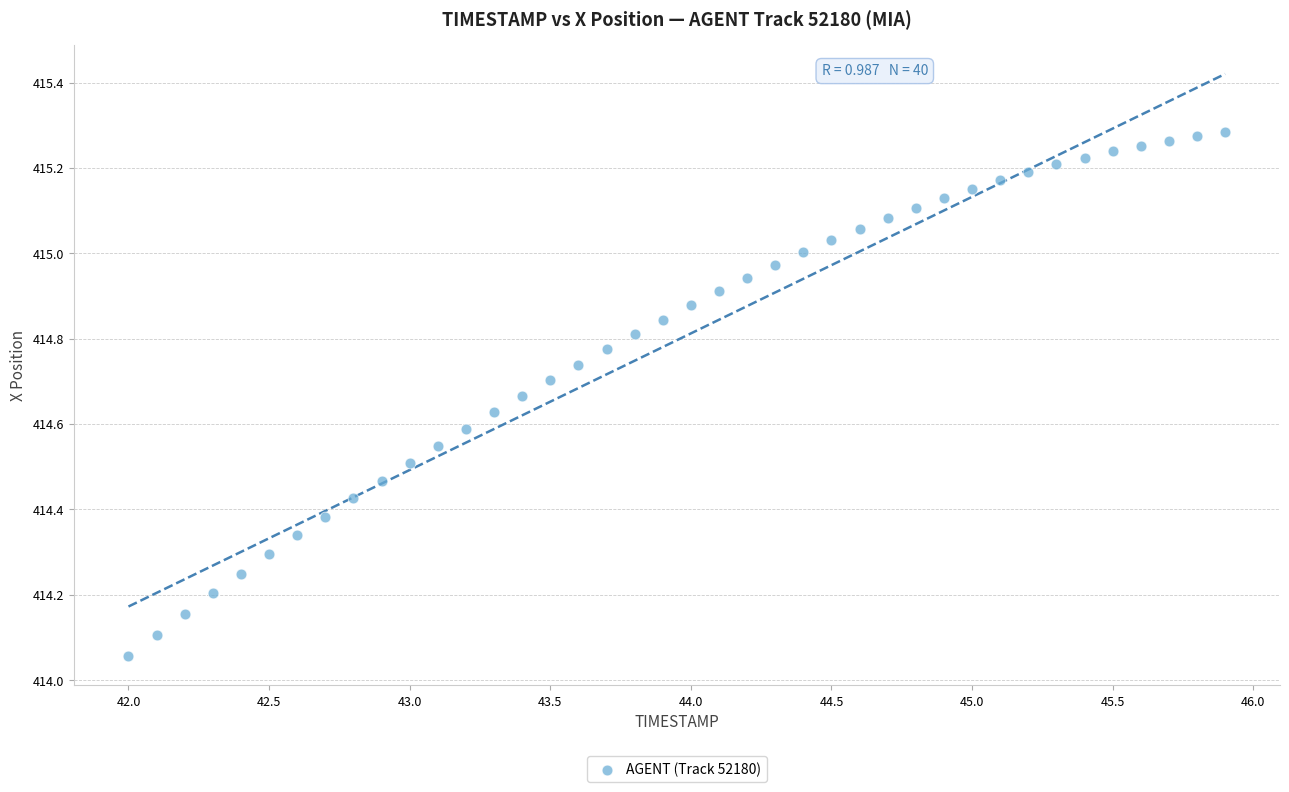

What is the range of X values (max minus min)?

3.9